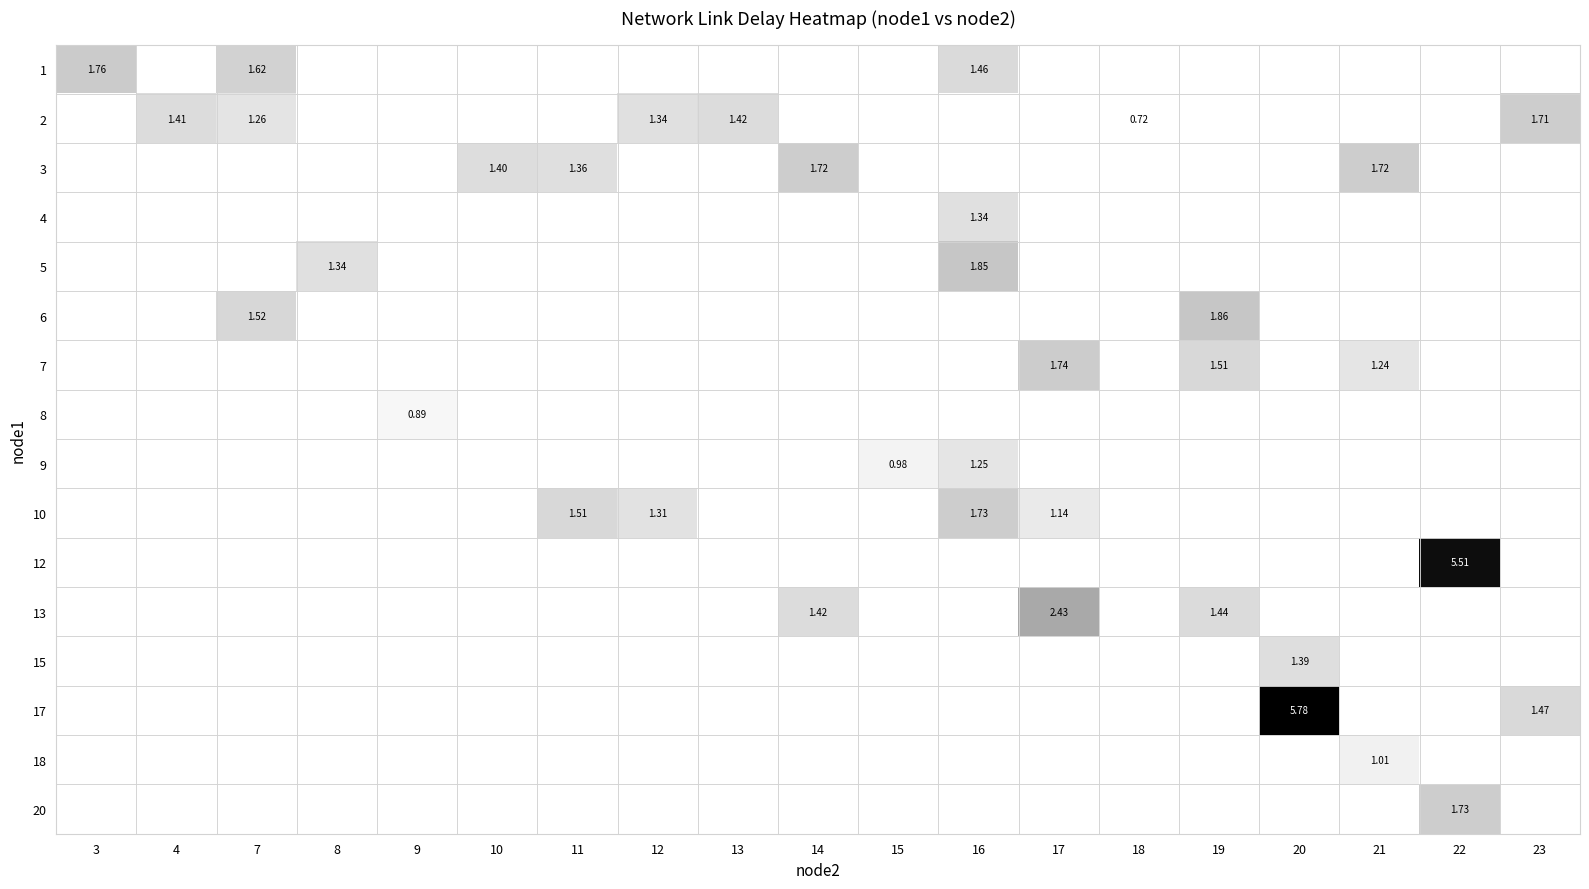

Which category has the lowest value across all series?

18